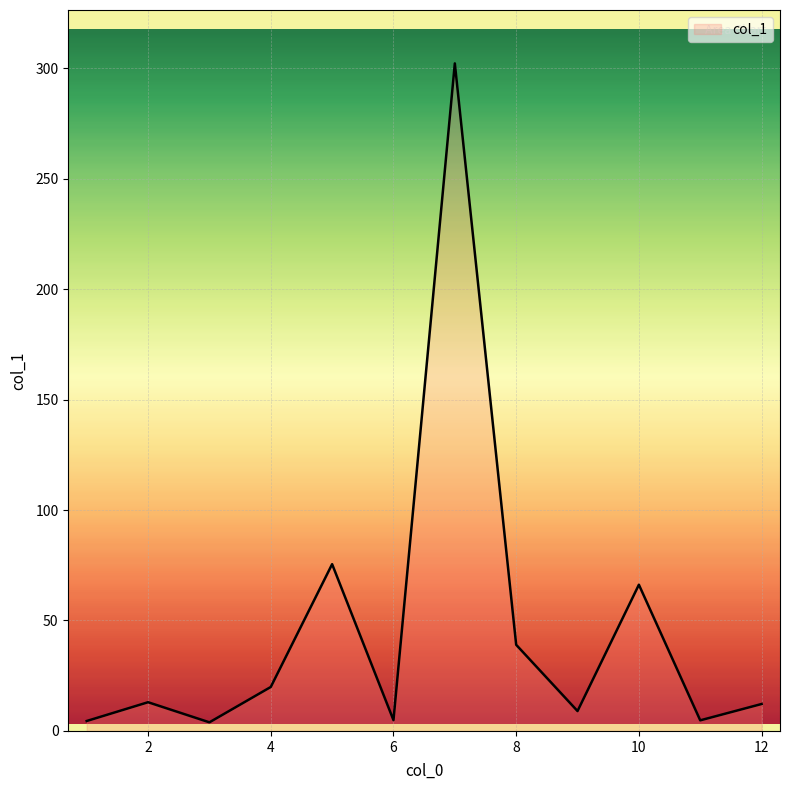

What is the greatest value displayed?

302.2